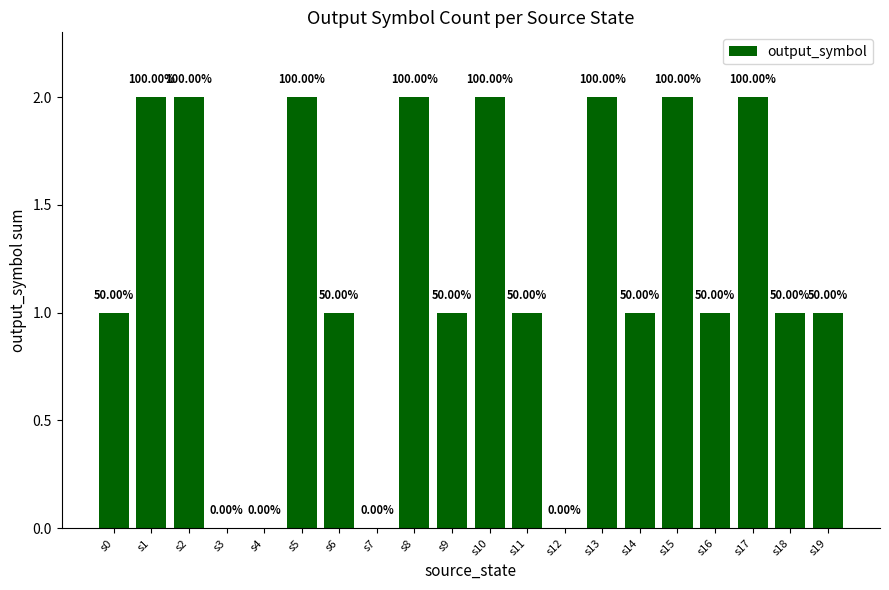

Which category has the highest value across all series?

s1